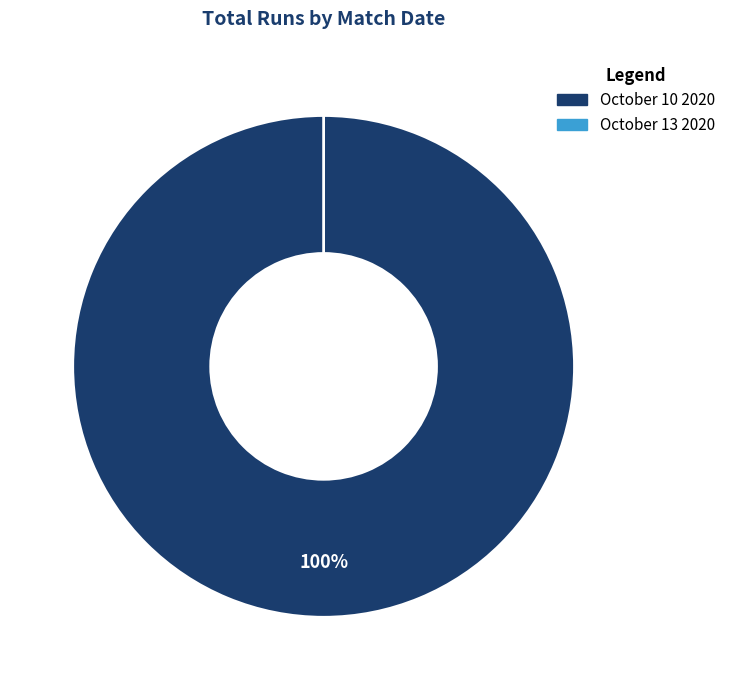

Count the number of slices in the pie.

2